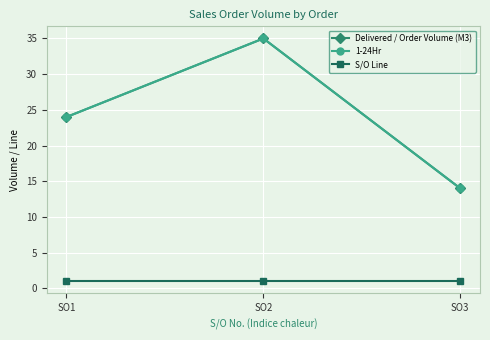

Is this an area chart (filled region under the line)?

No